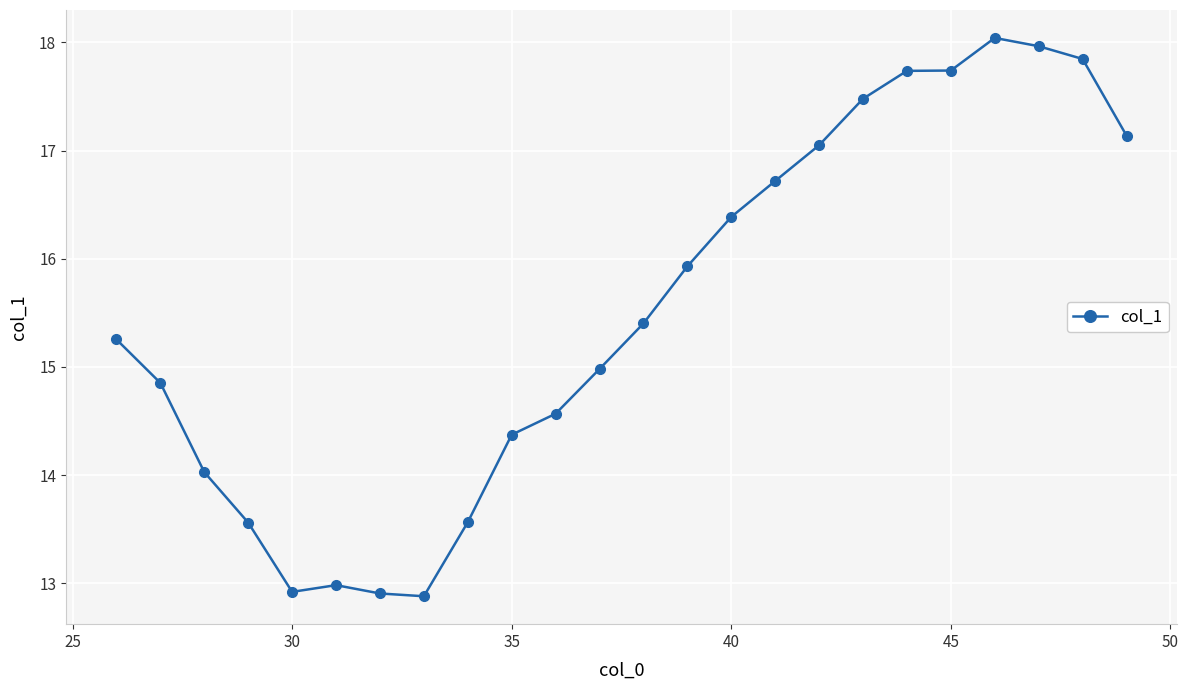

How many categories are shown in the chart?

24